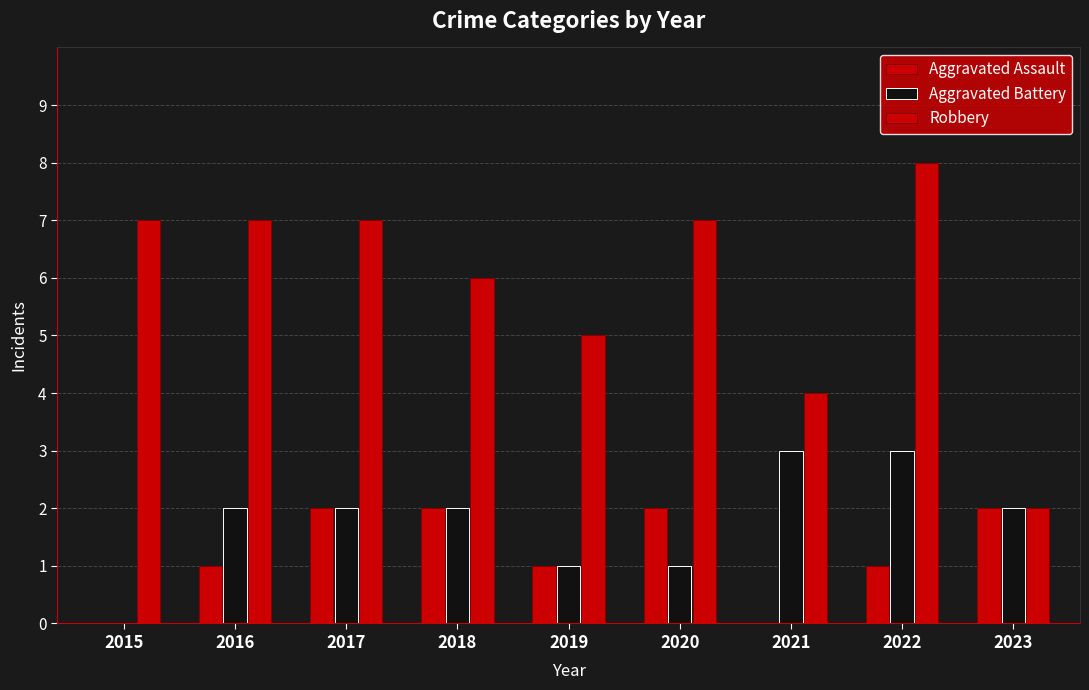

How many groups of bars are there?

9